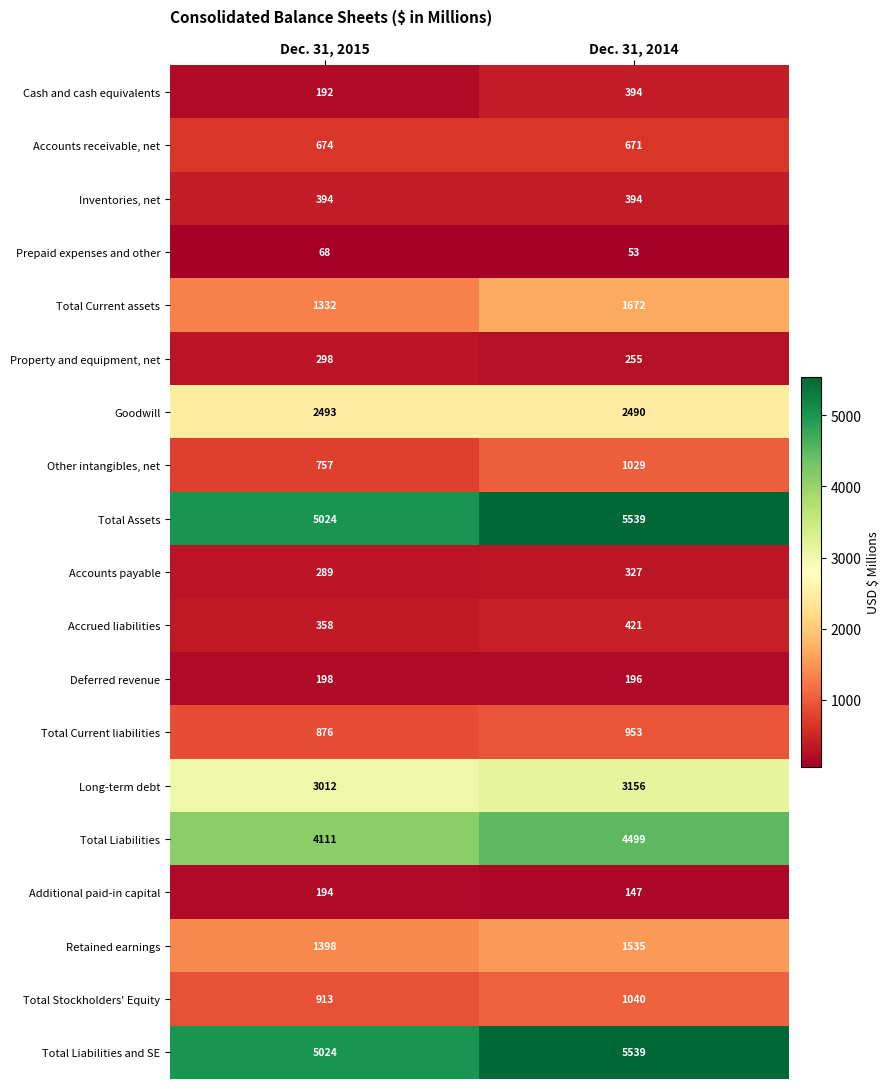

Where is Long-term debt nearest to the value 3084?

Dec. 31, 2015